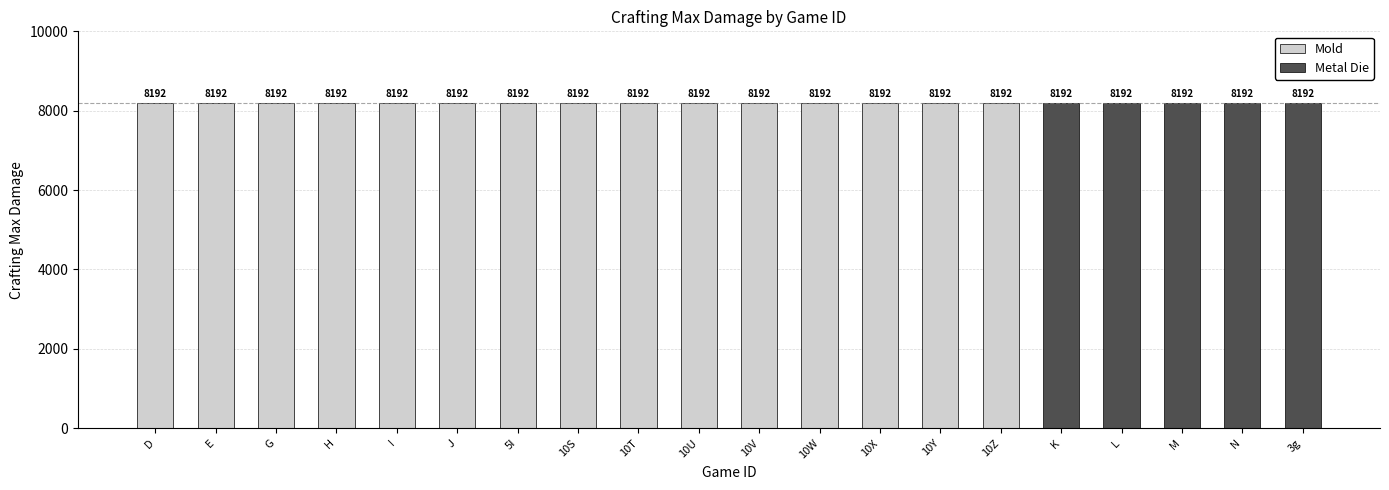

At K, list the series in order from largest to smallest.

Metal Die, Mold